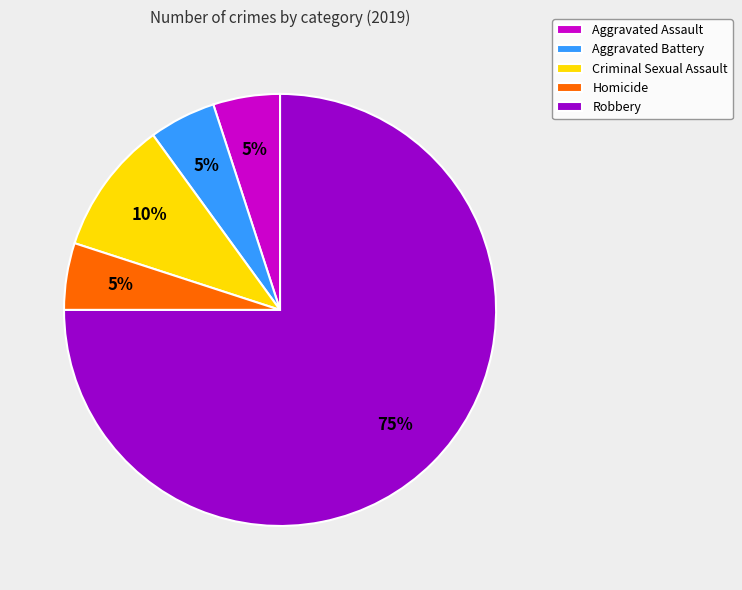

Which category has the biggest portion of the pie?

Robbery